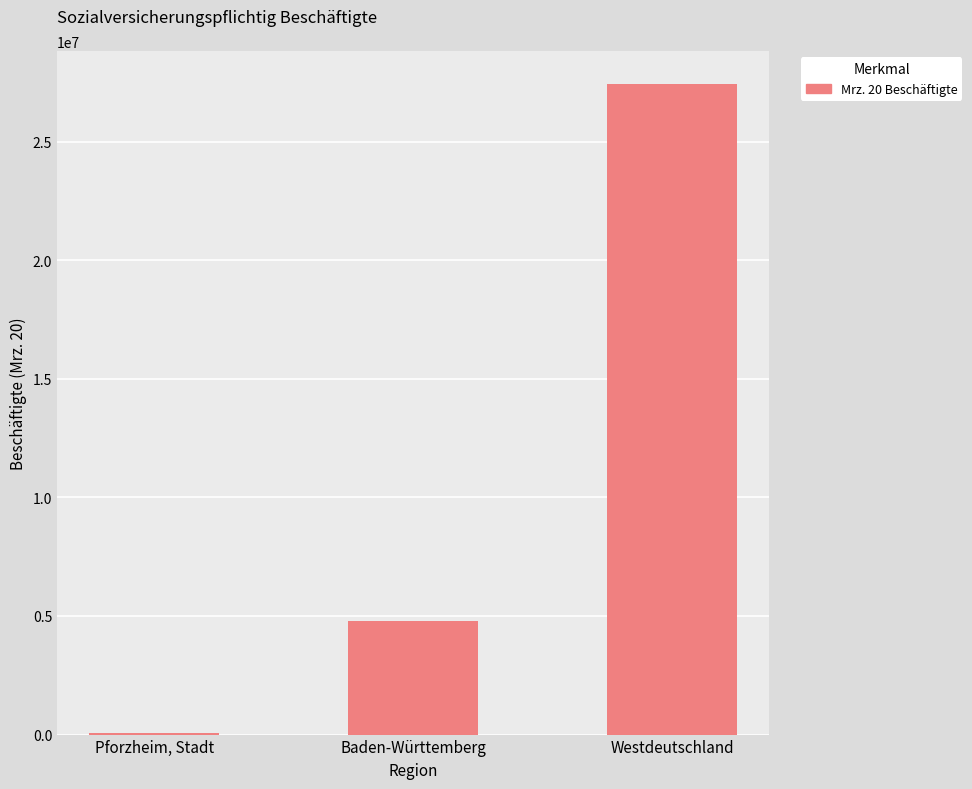

What is the change in value from Pforzheim, Stadt to Westdeutschland?

+27382841